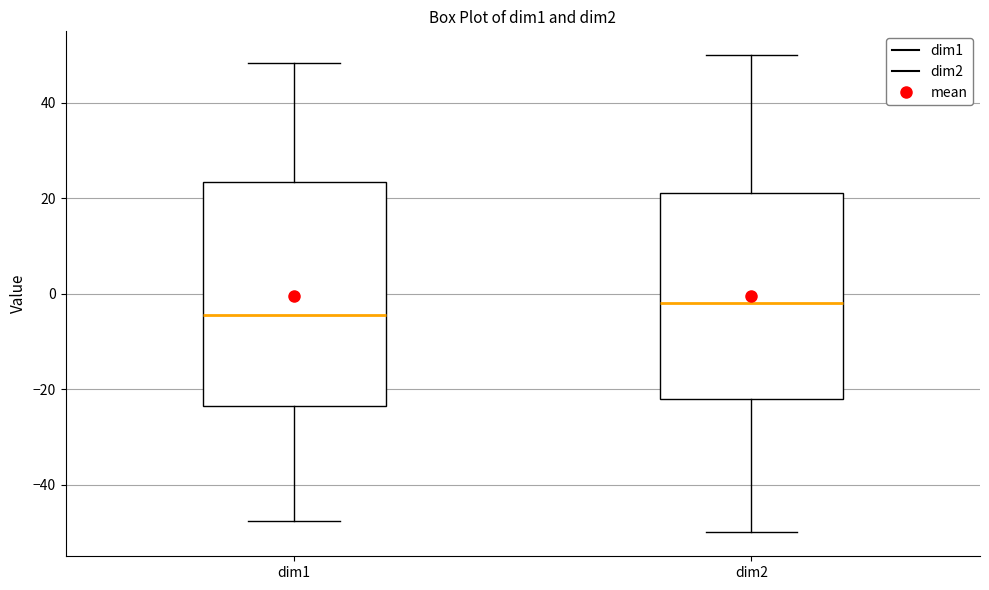

Reading left to right, read every box against the y-axis: the position of its median line, the range the box covers, and the ends of its whiskers. The values are not printed on the chart, so give them approximately, as read against the axis.

dim1: median -4, box -24 to 24, whiskers -48 to 48
dim2: median -2, box -22 to 22, whiskers -50 to 50